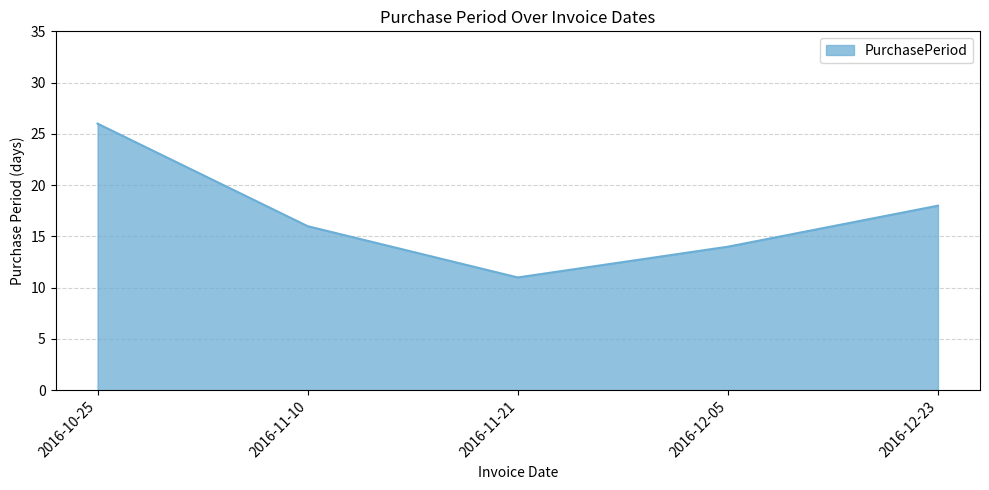

At which category does the chart reach its peak across all series?

2016-10-25